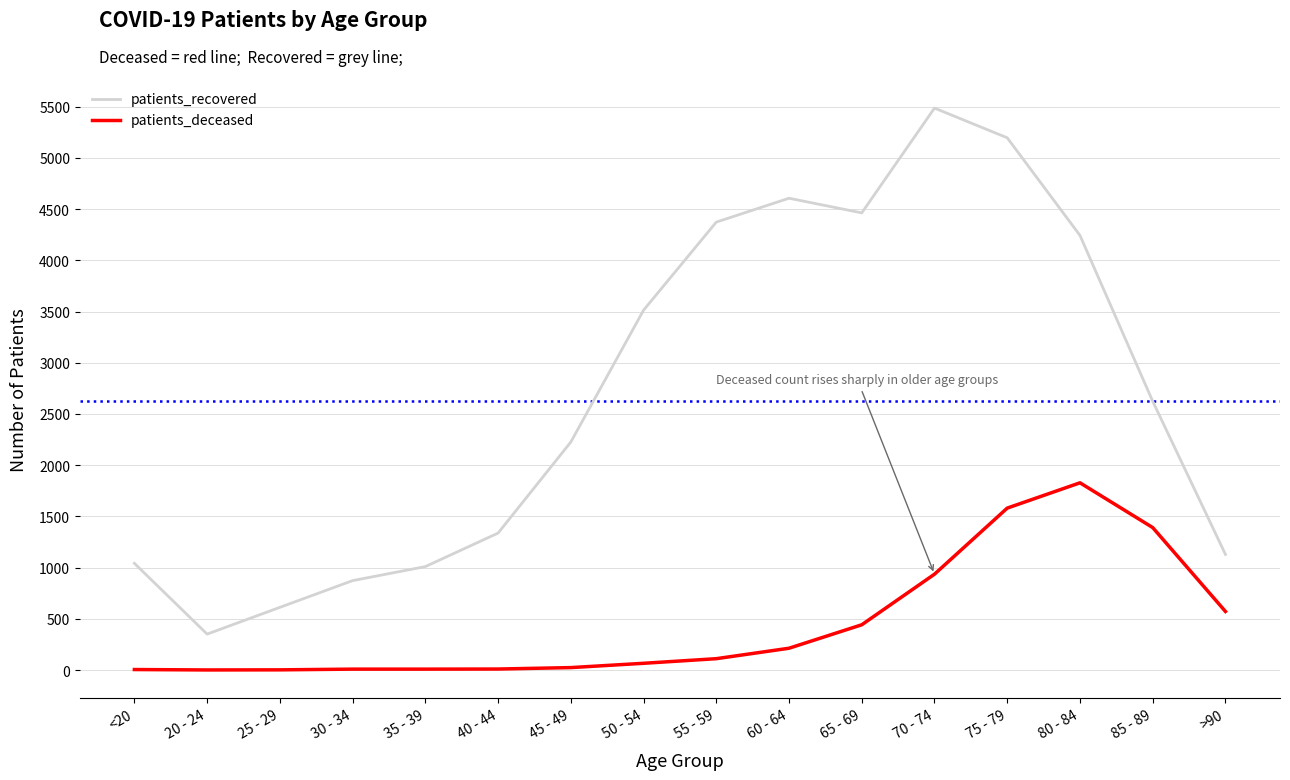

True or false: patients_recovered and patients_deceased intersect in this chart.

False